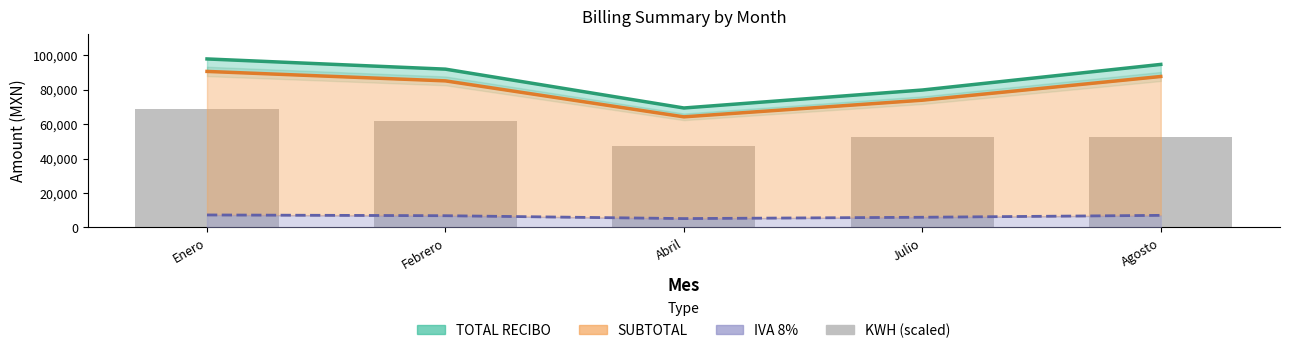

At how many categories does at least one series exceed 12974?

5